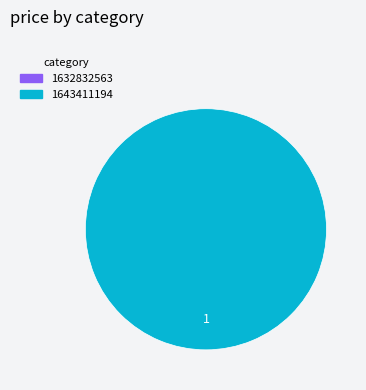

To the nearest percent, what is the difference between the largest and smallest slice percentages?

100%